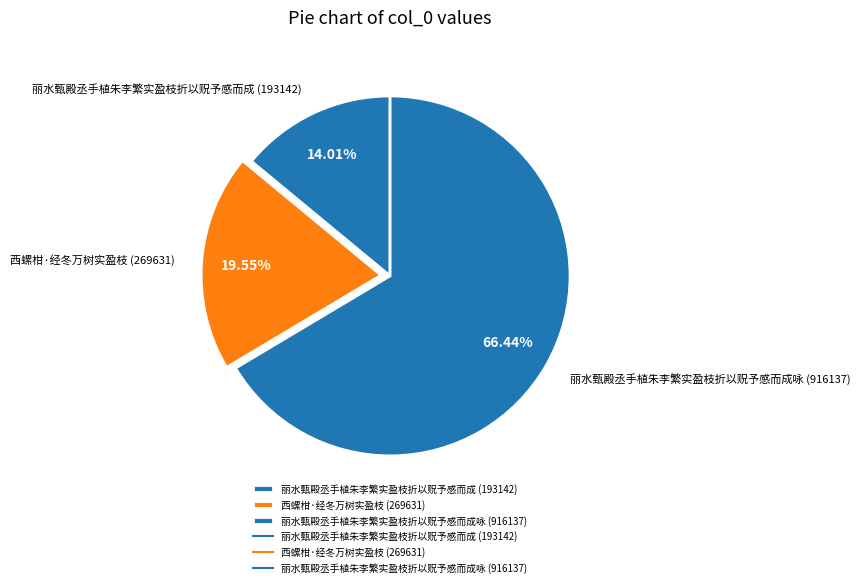

Which category has the biggest portion of the pie?

丽水甄殿丞手植朱李繁实盈枝折以贶予感而成咏 (916137)